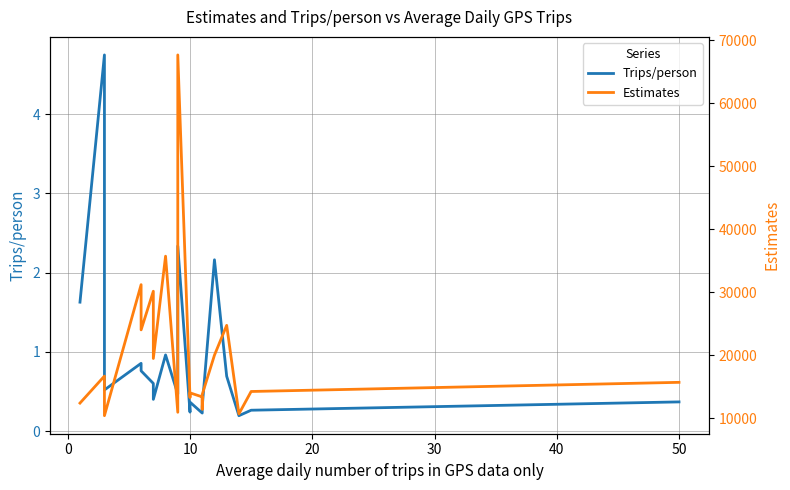

What is the maximum value shown in the chart?

67661.4